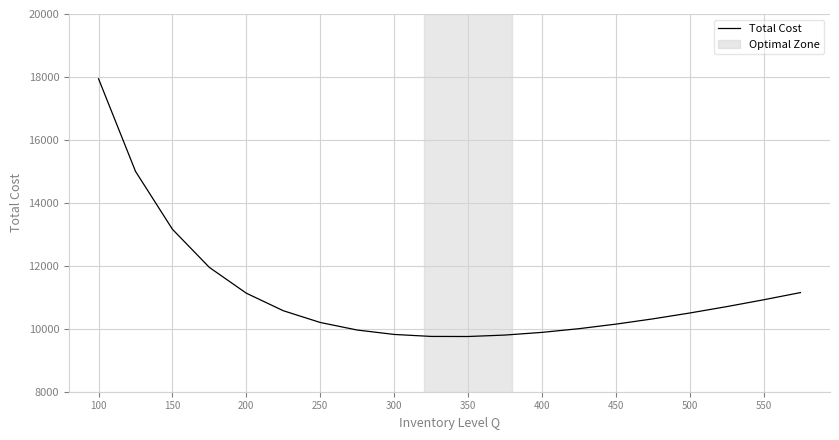

What is the greatest value displayed?

17940.0